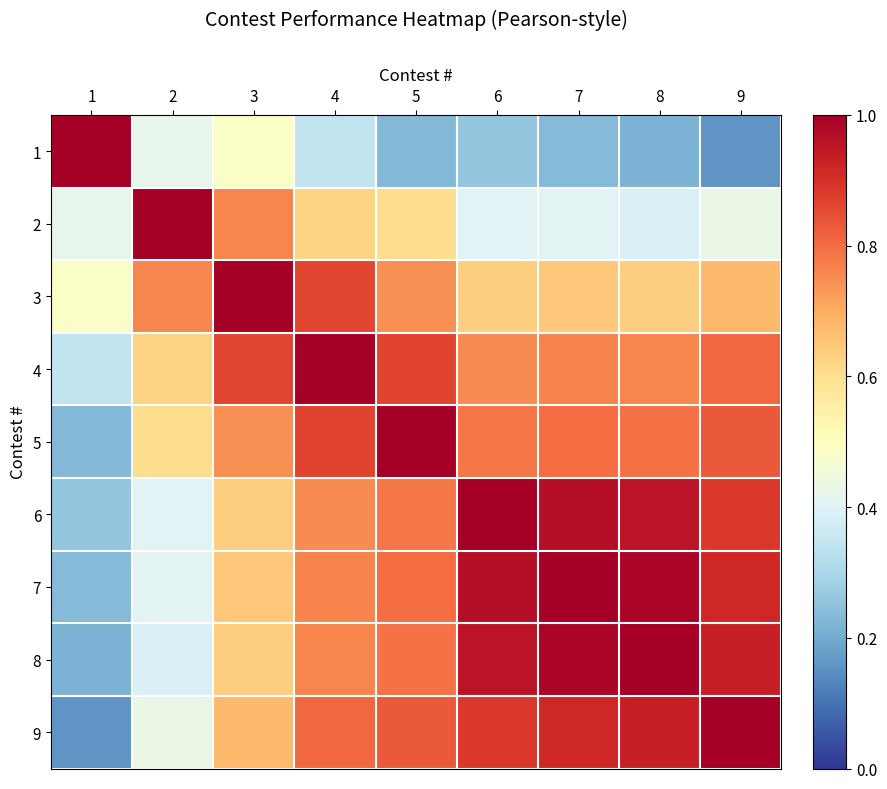

Which has a higher value, 2 or 5?

2